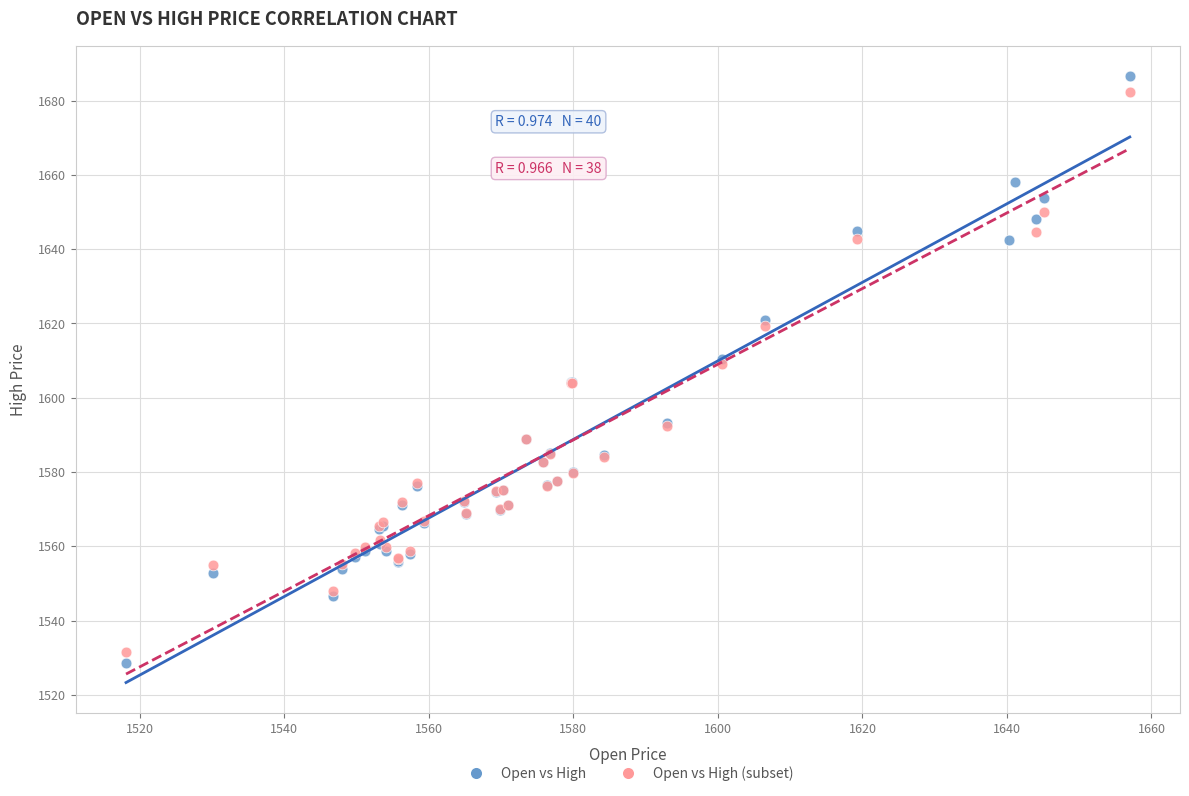

Which series has the widest spread of Y values?

Open vs High